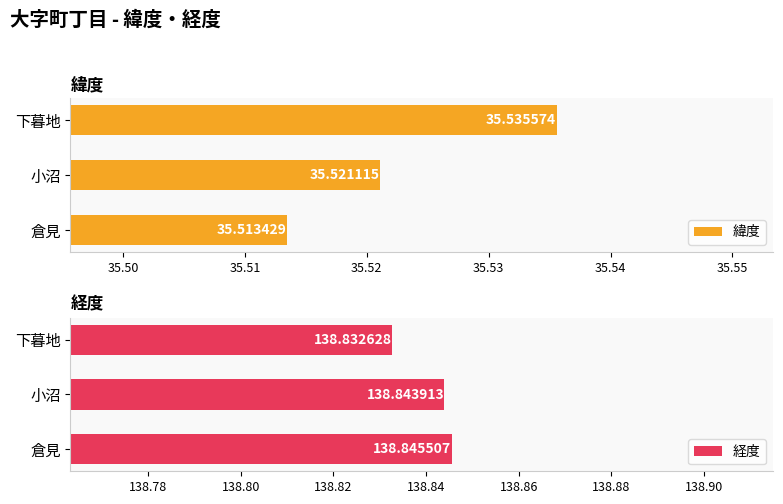

Is it true that 緯度 equals 60.3 at 下暮地?

False